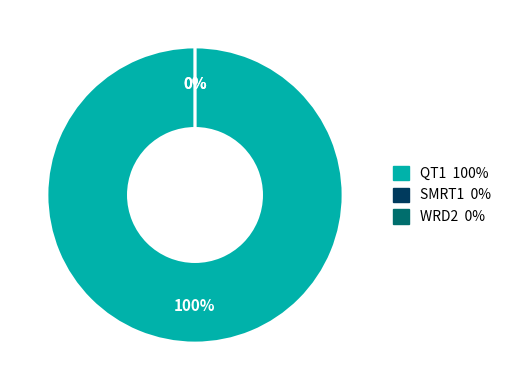

Which has a higher value, WRD2 or SMRT1?

WRD2